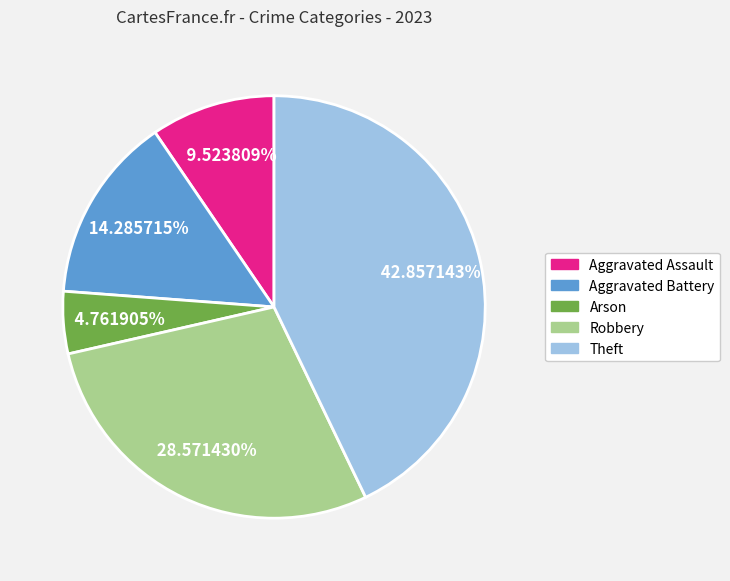

To the nearest percent, what portion does Arson represent?

5%